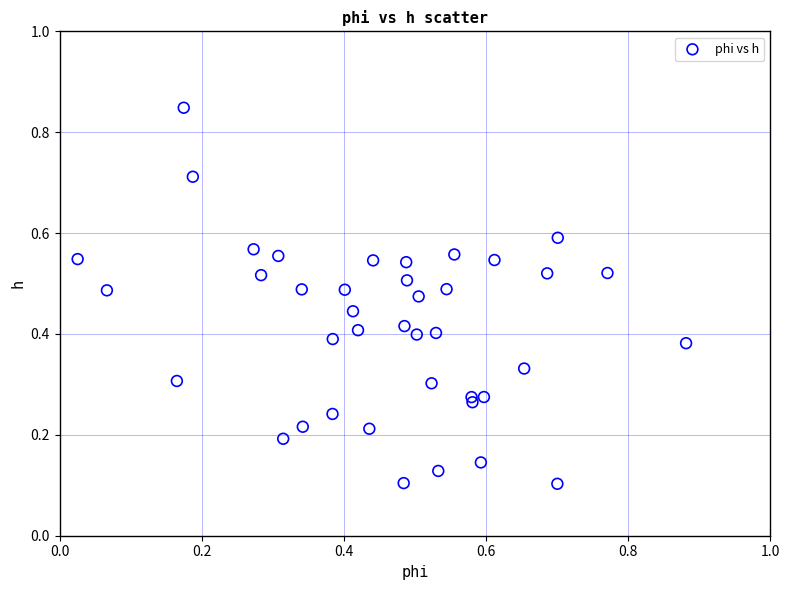

What is the range of X values (max minus min)?

0.9